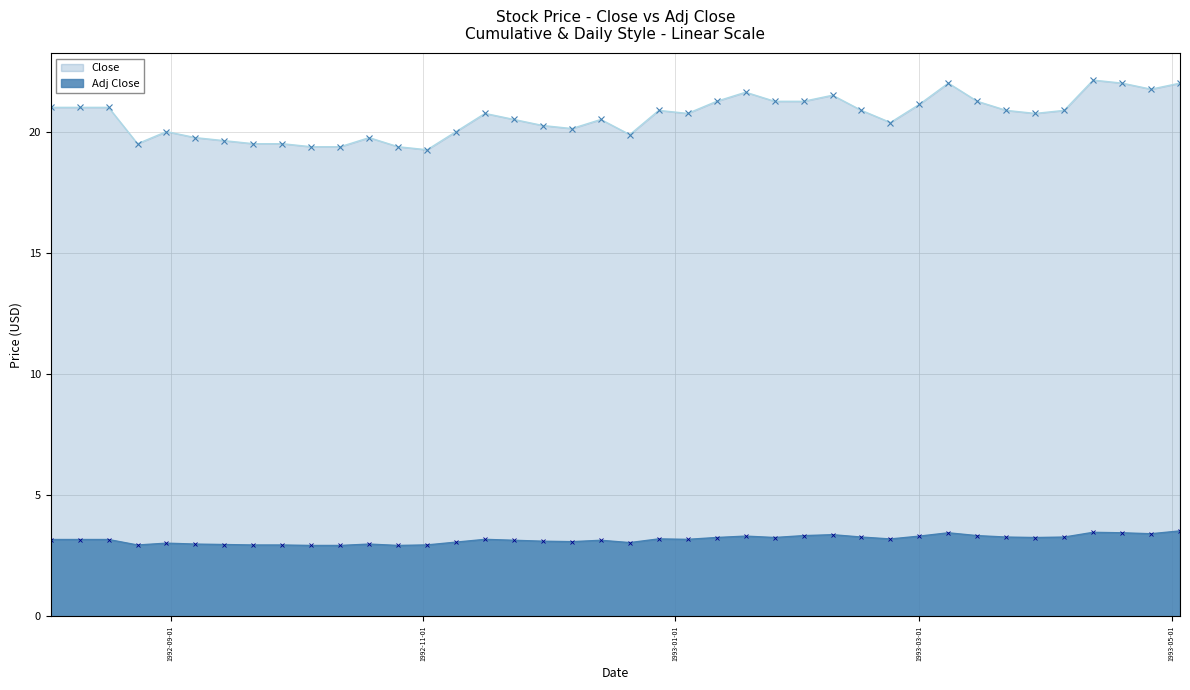

Rank the categories by Adj Close value from highest to lowest.

1993-05-03, 1993-04-12, 1993-03-08, 1993-04-19, 1993-04-26, 1993-02-08, 1993-02-01, 1993-03-15, 1993-01-18, 1993-03-01, 1993-02-15, 1993-03-22, 1993-04-05, 1993-01-11, 1993-01-25, 1993-03-29, 1992-12-28, 1993-02-22, 1992-11-16, 1993-01-04, 1992-08-03, 1992-08-10, 1992-08-17, 1992-11-23, 1992-12-14, 1992-11-30, 1992-12-07, 1992-11-09, 1992-12-21, 1992-08-31, 1992-09-07, 1992-10-19, 1992-09-14, 1992-11-02, 1992-08-24, 1992-09-21, 1992-09-28, 1992-10-05, 1992-10-12, 1992-10-26